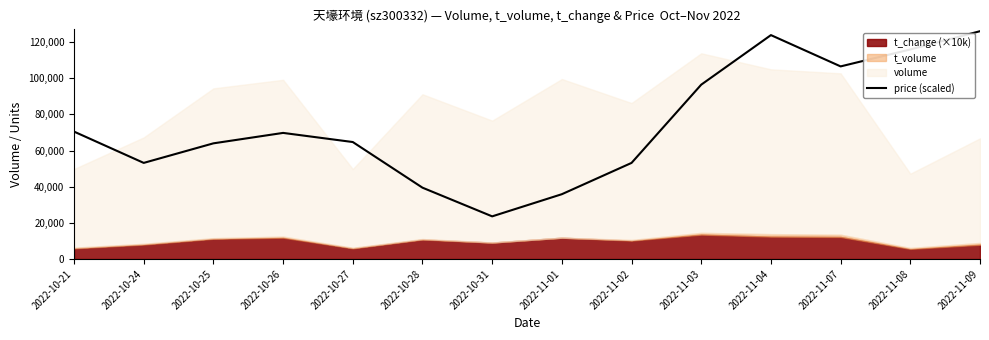

The value of price (scaled) at 2022-11-01 is 48523.4. True or false?

False